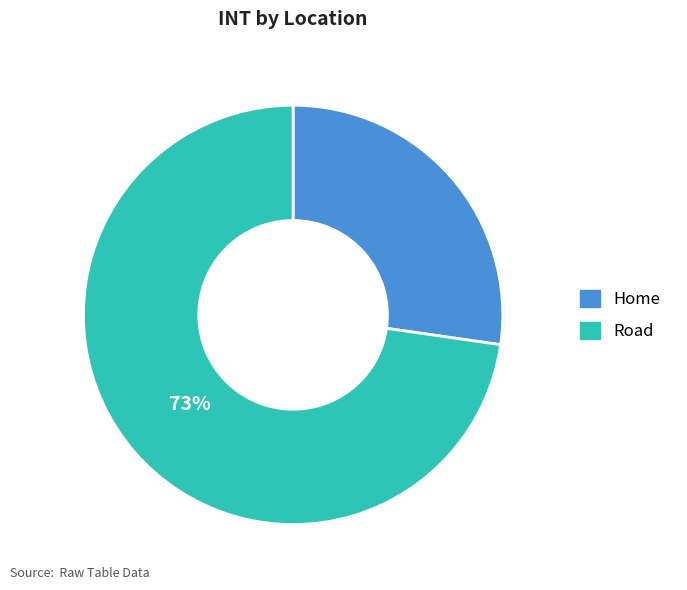

Is it true that Road is 73% of the pie?

True